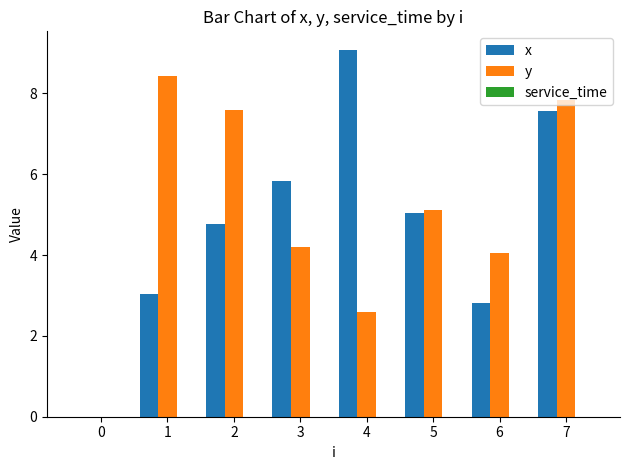

Which series changed the most between 1 and 2?

x